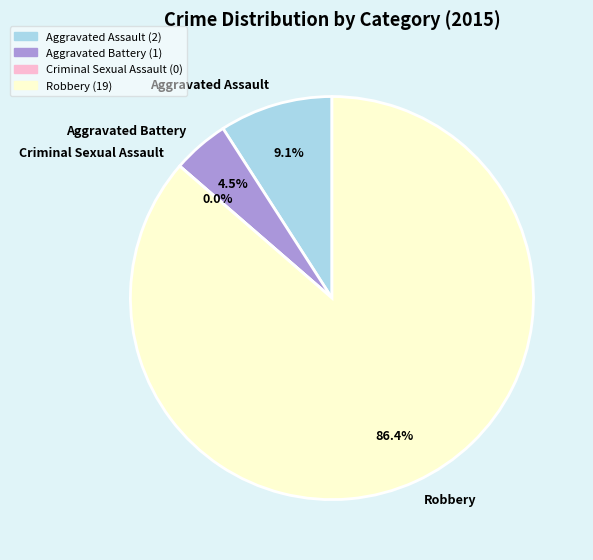

Combined, do Aggravated Assault and Criminal Sexual Assault account for over 50%?

No